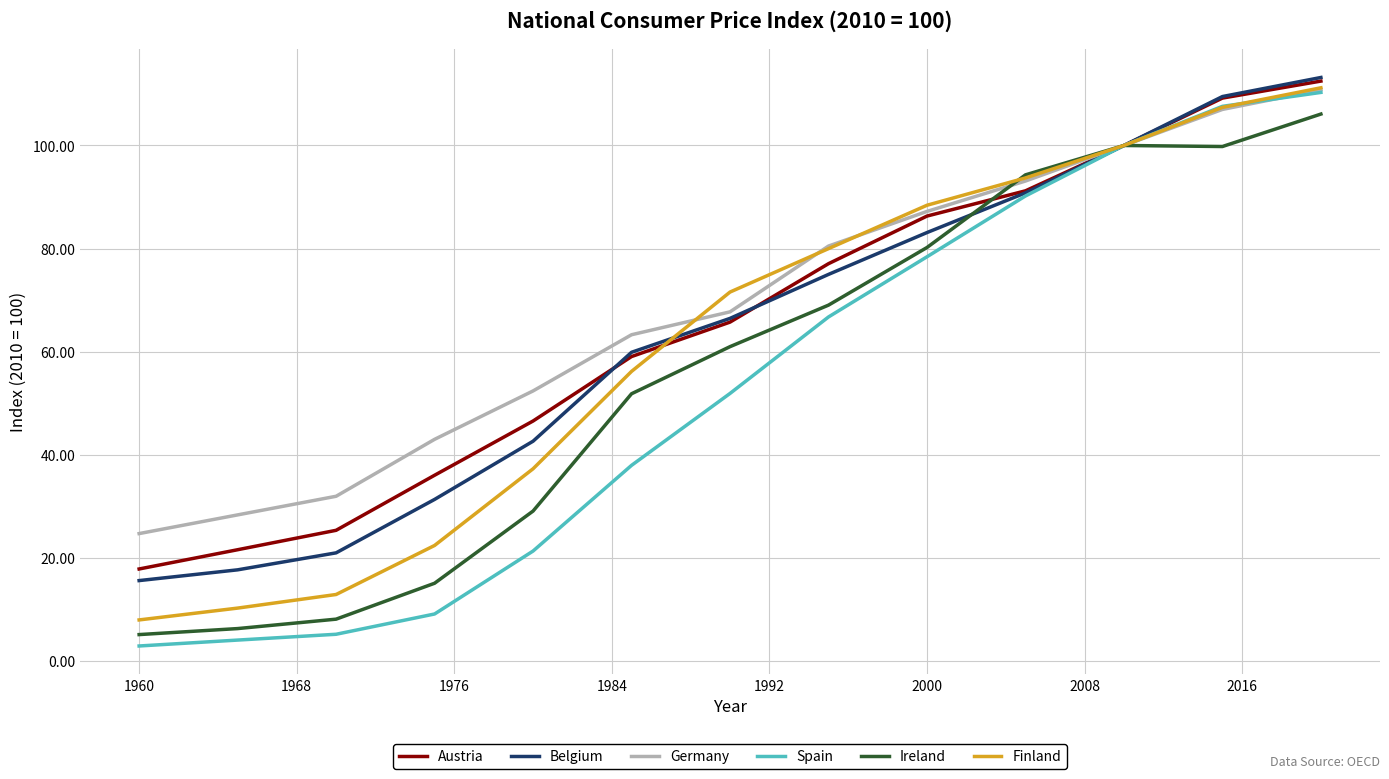

Which series has the widest spread of values?

Spain